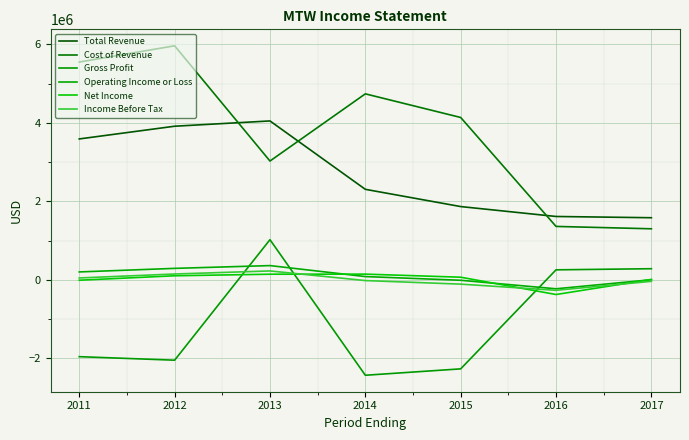

True or false: Total Revenue and Income Before Tax intersect in this chart.

False